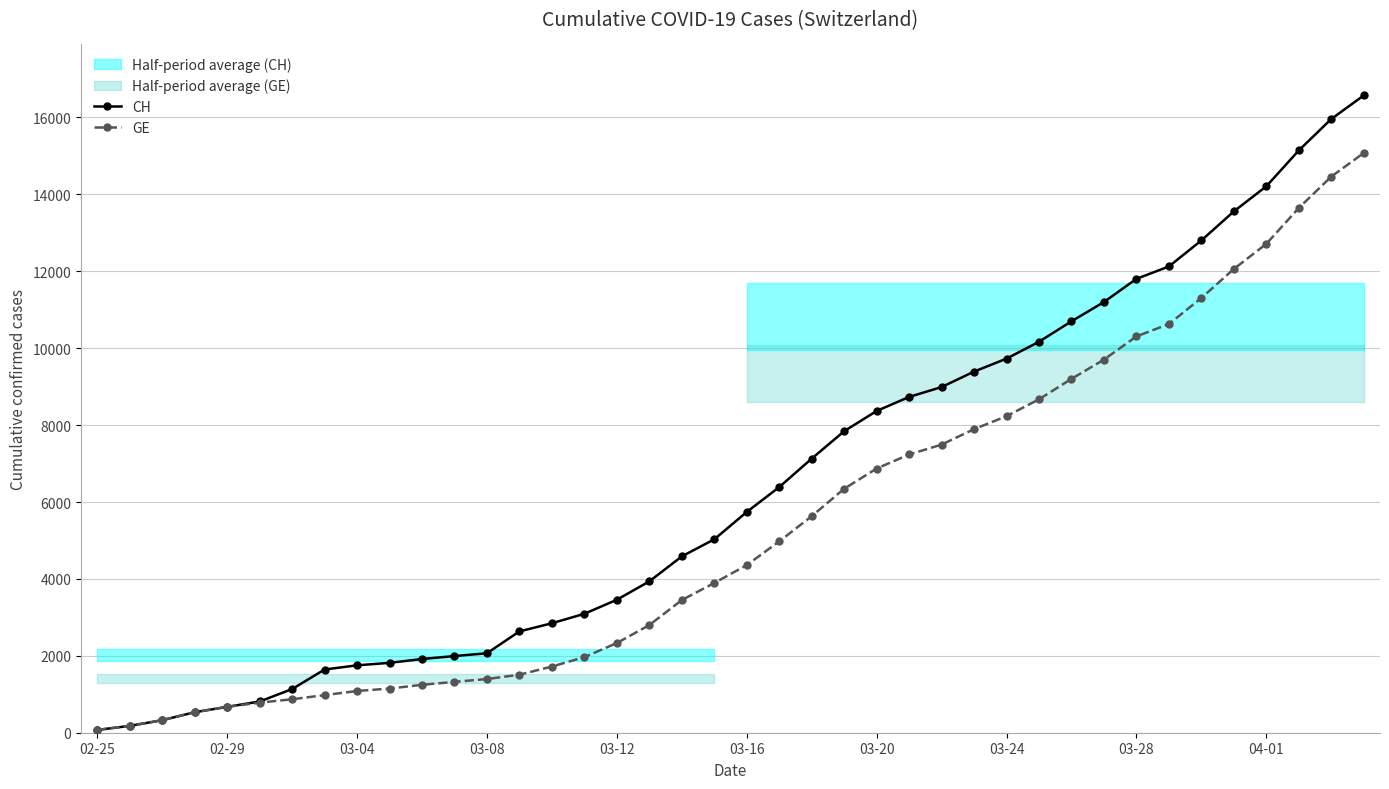

True or false: GE and CH cross at least once.

False